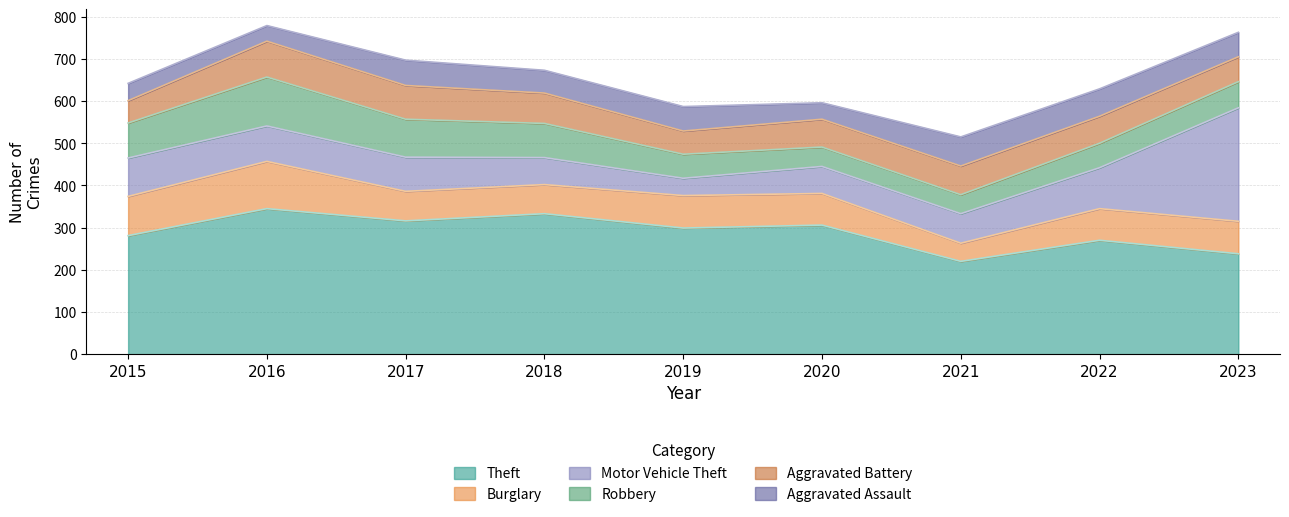

What is the total value across all series at 2020?

596